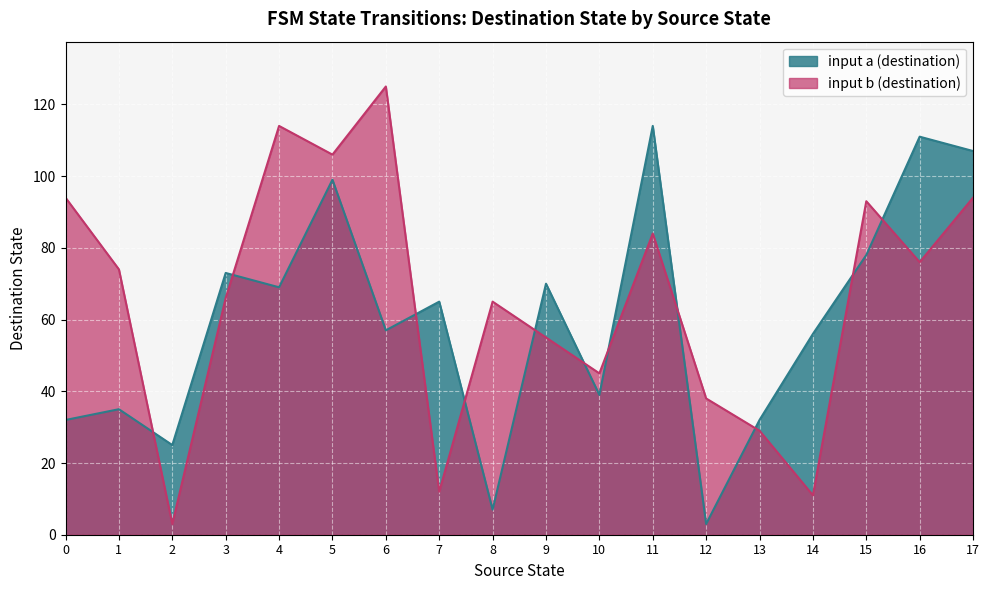

At how many categories does at least one series exceed 72?

10